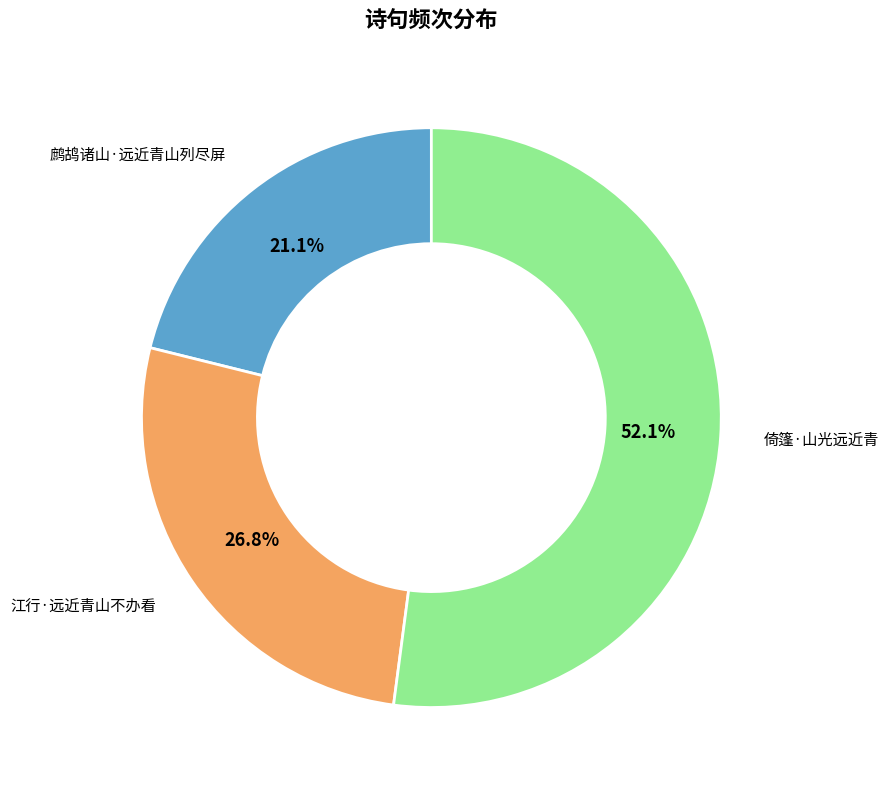

Does any single category account for the majority?

Yes